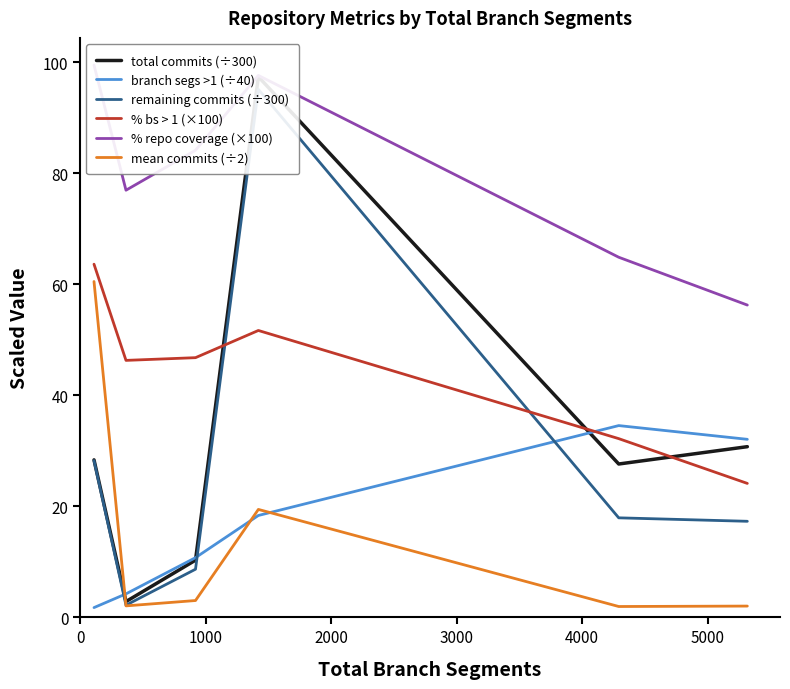

True or false: % bs > 1 (×100) and mean commits (÷2) intersect in this chart.

False